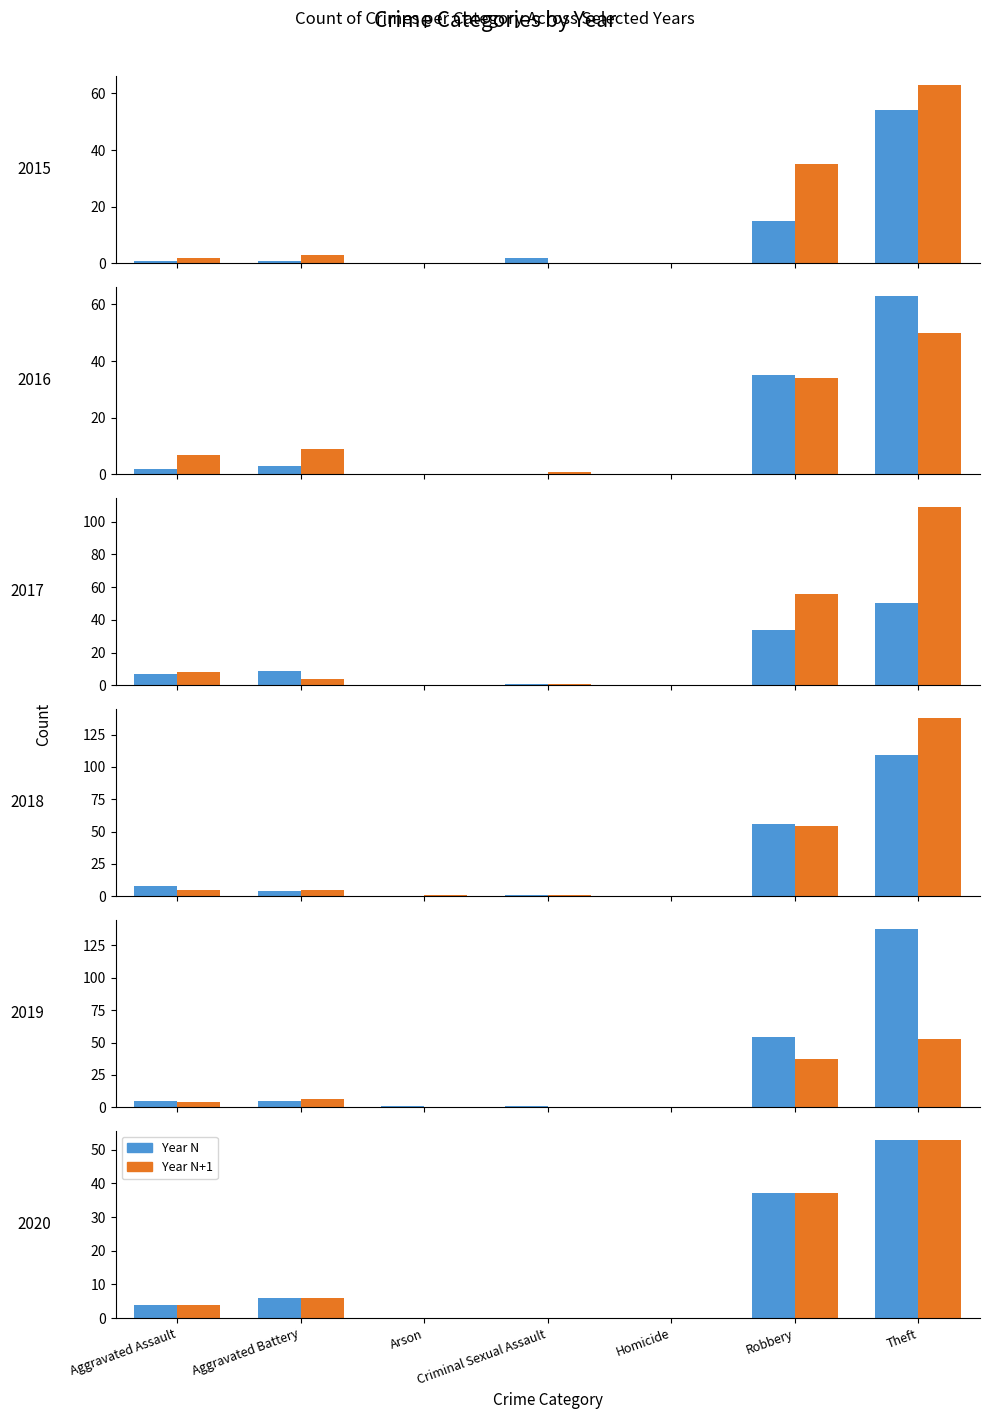

Which category has the lowest value across all series?

Arson